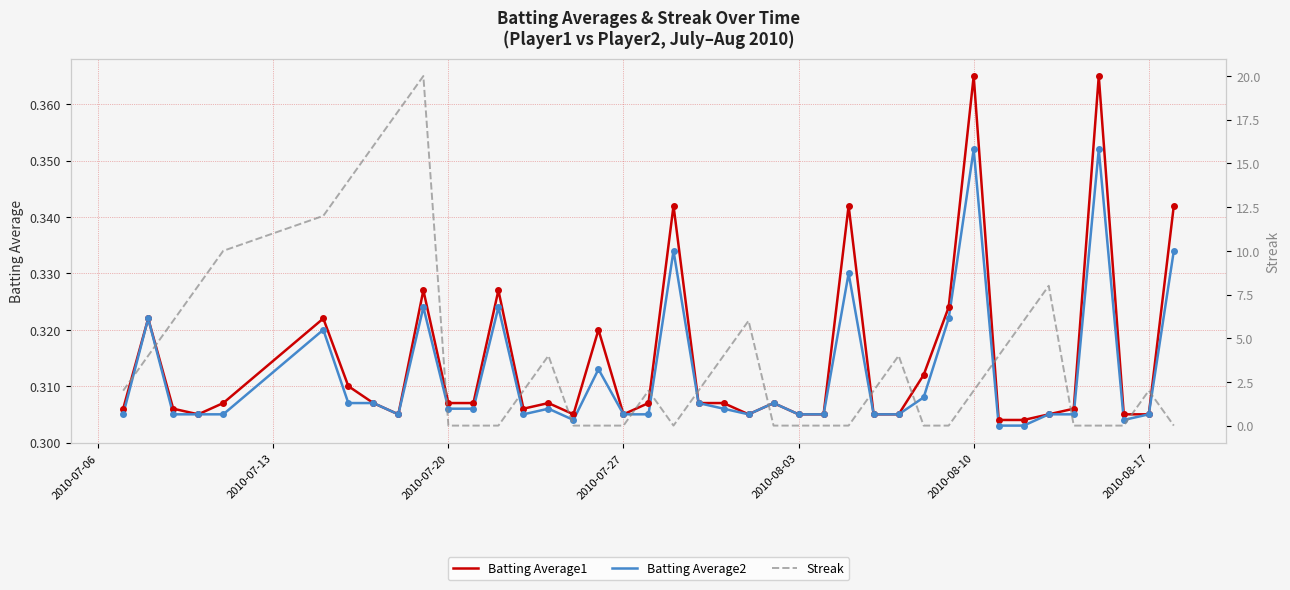

How many values in the Streak series are below 2?

17